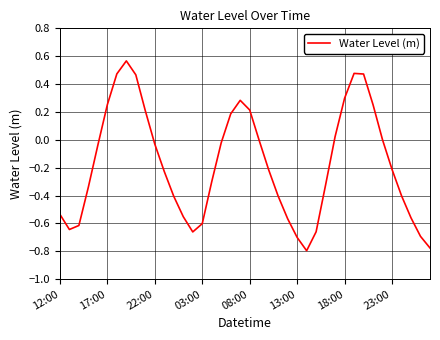

Is this an area chart (filled region under the line)?

No